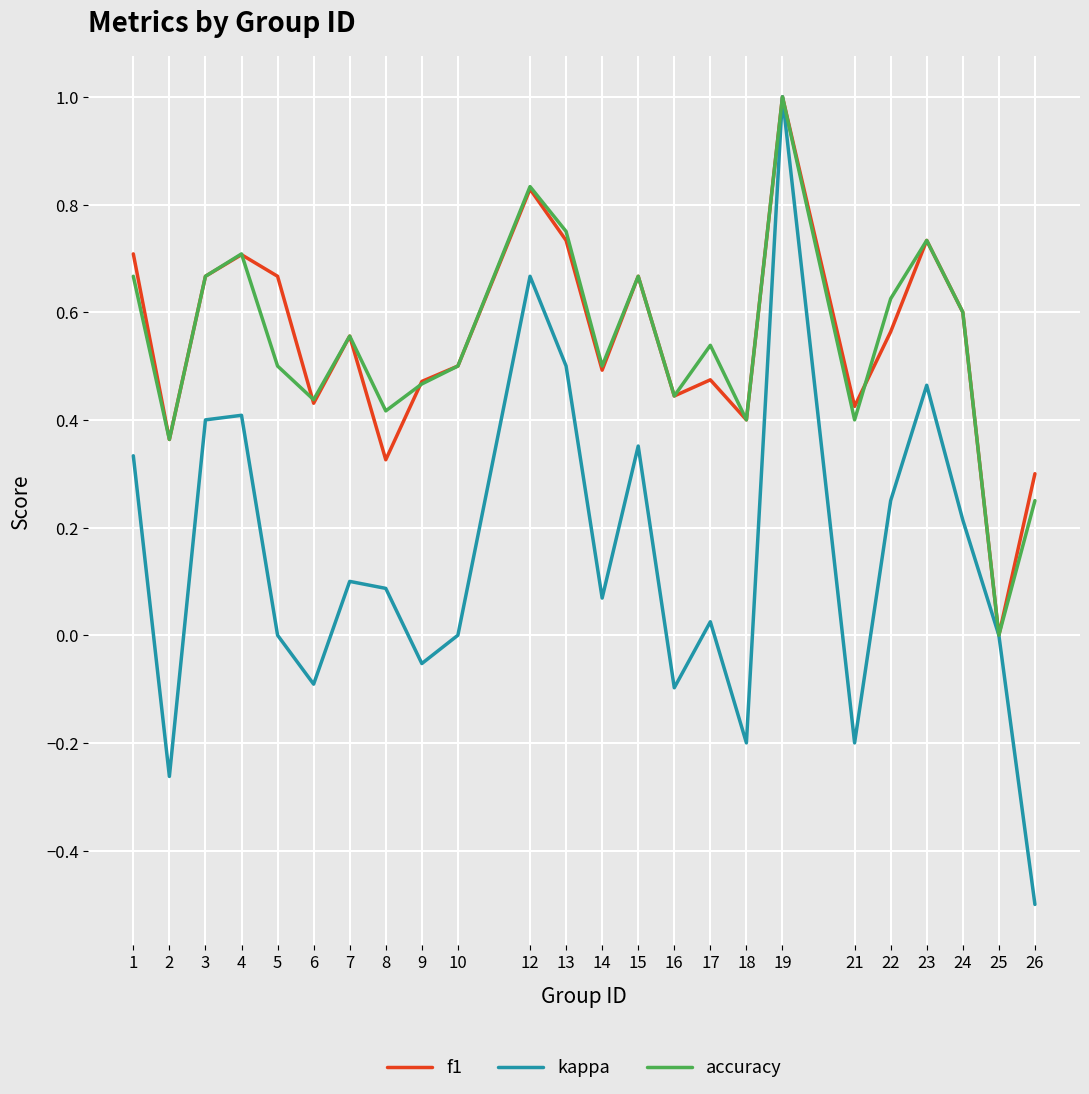

At 5, list the series in order from largest to smallest.

f1, accuracy, kappa